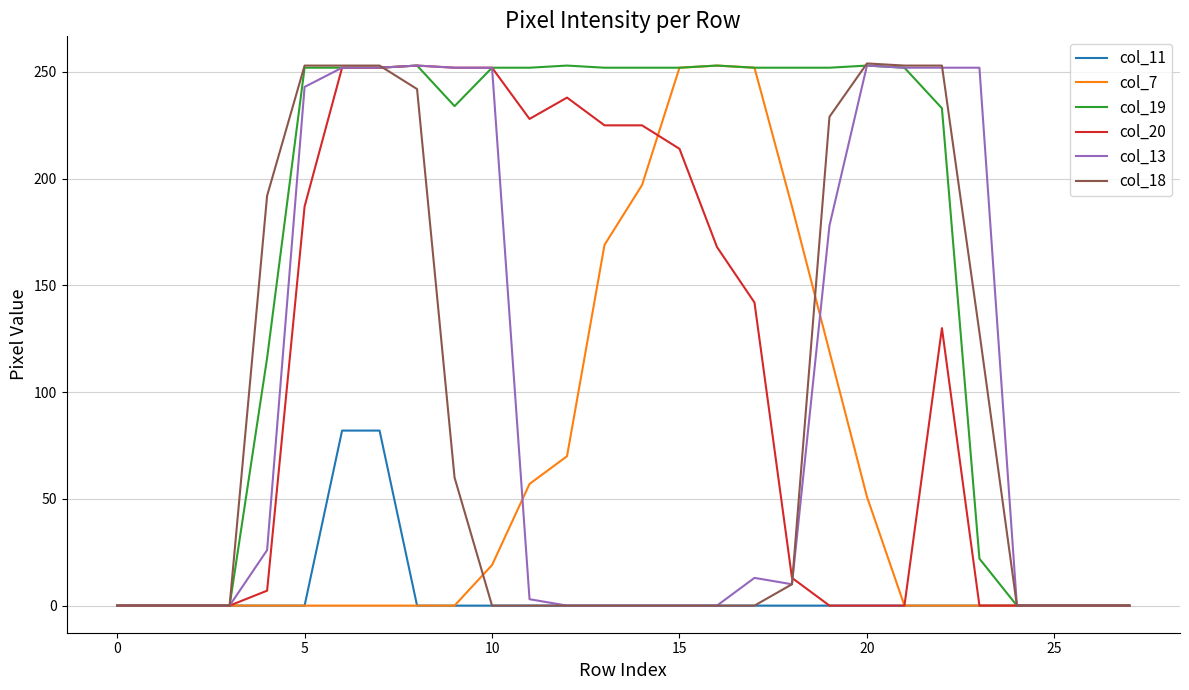

Which series has the largest total across all categories?

col_19